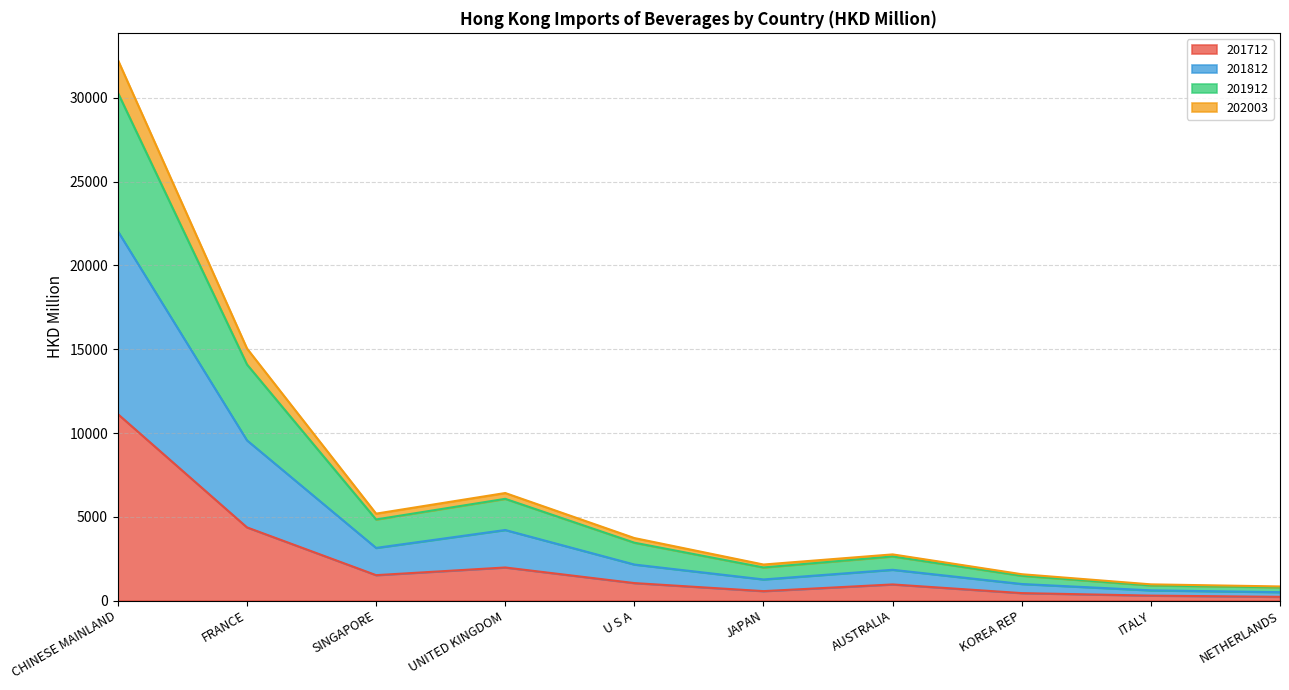

Where is 201712 nearest to the value 5674?

FRANCE